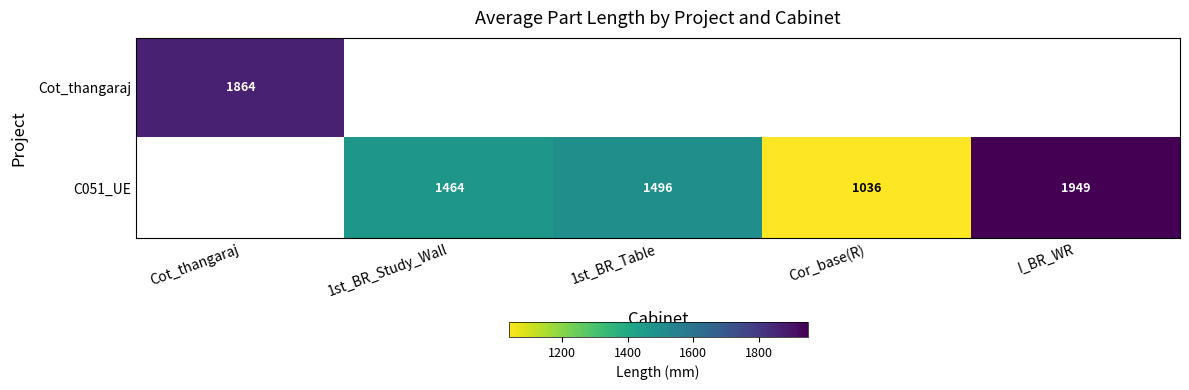

What is the difference between the C051_UE values at I_BR_WR and Cor_base(R)?

913